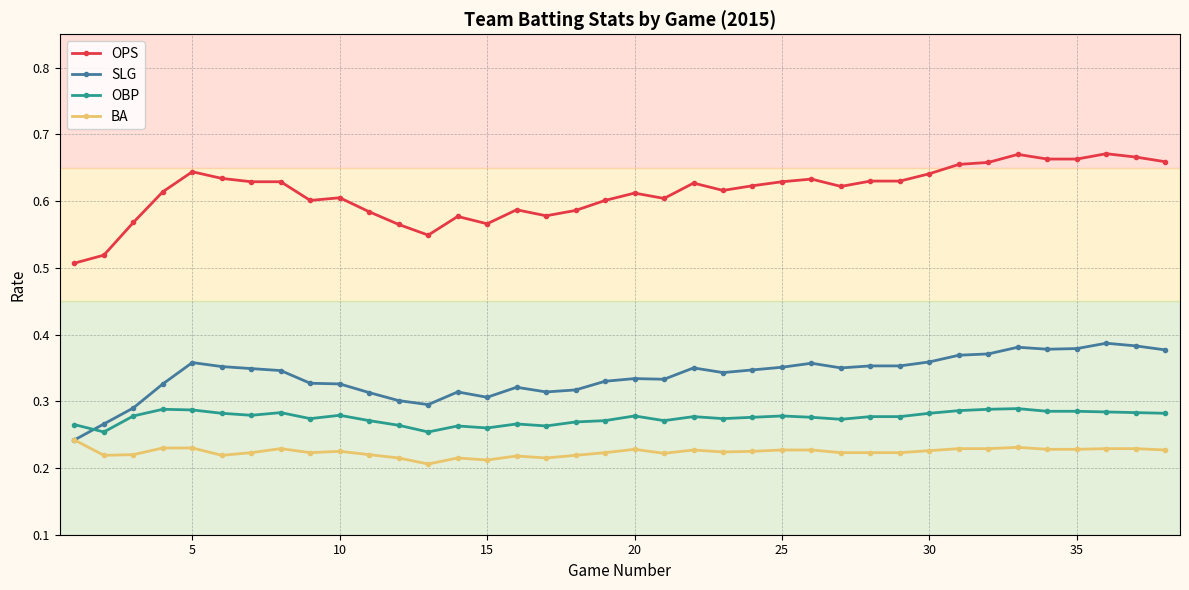

True or false: SLG and OPS cross at least once.

False